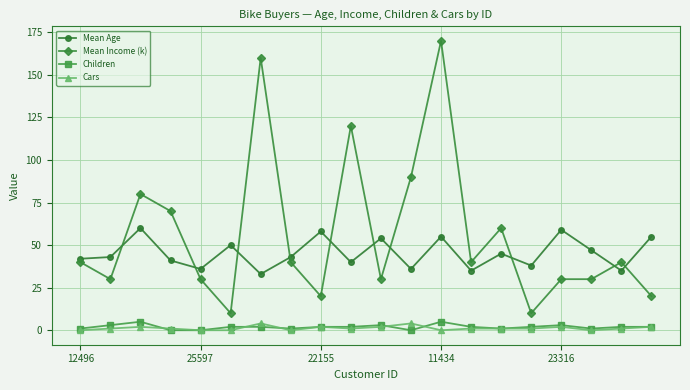

What is the value of the Mean Age point at the 13th from the left?

55